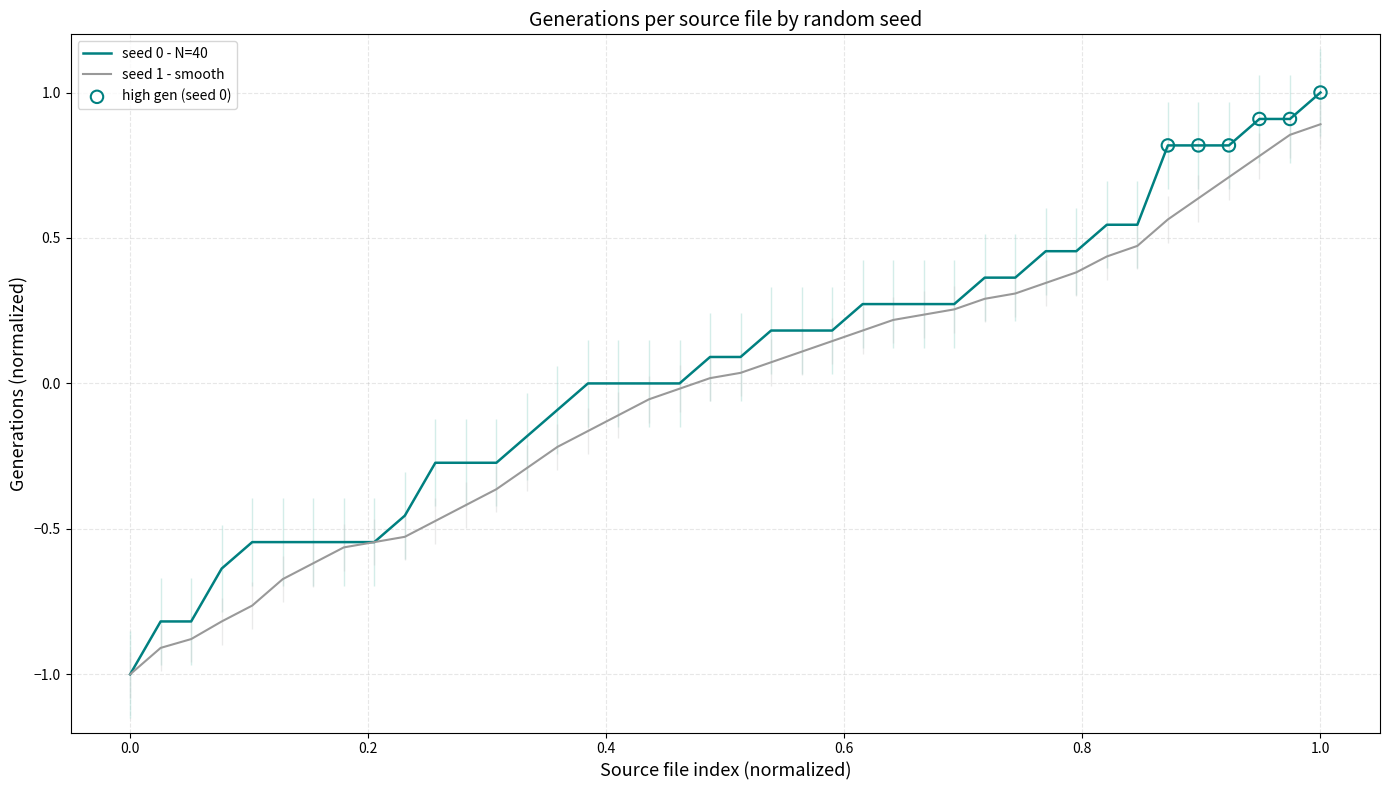

What is the lowest value of the seed 0 - N=40 series?

-1.0